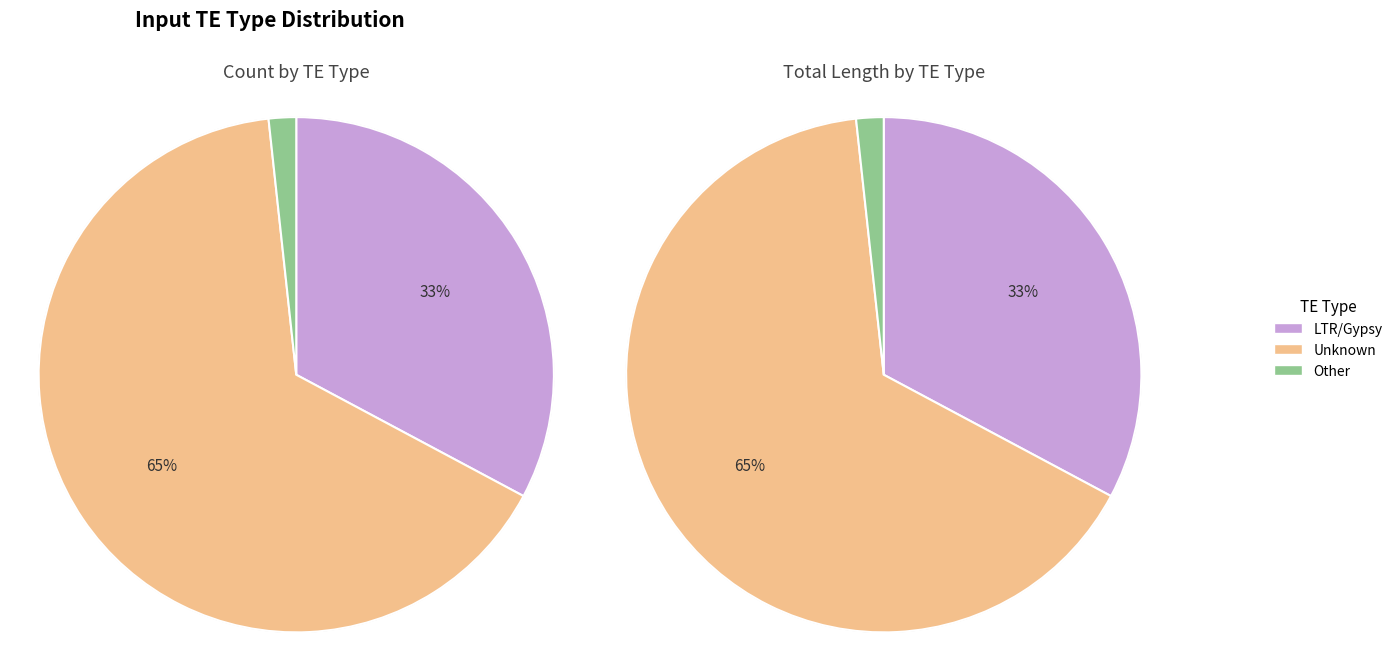

To the nearest percent, what portion does LTR/Gypsy represent?

33%